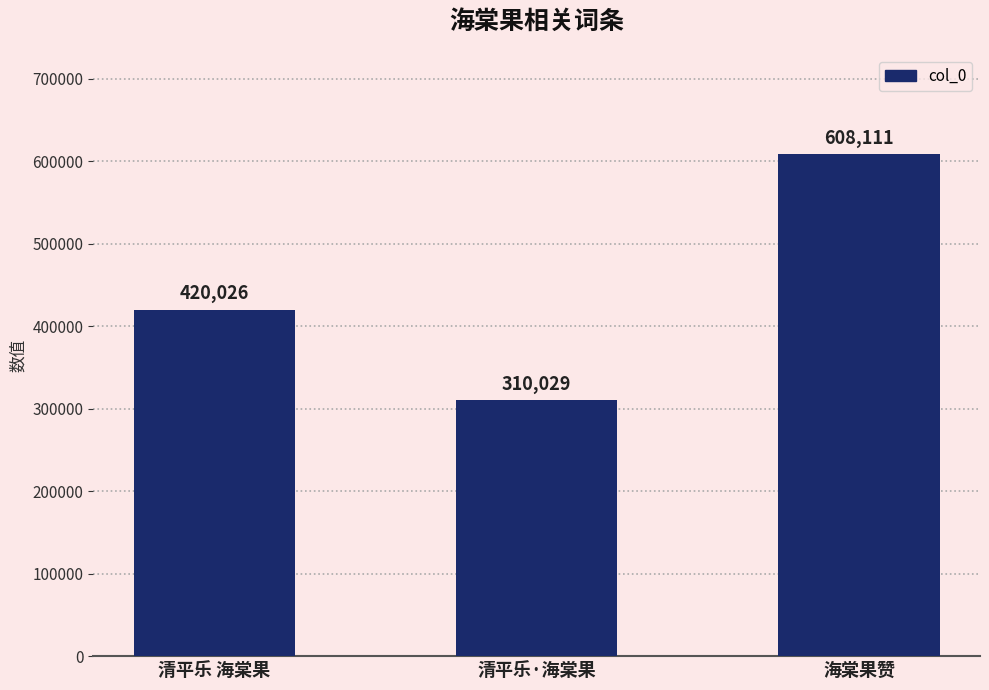

How many data points are less than 420026?

1